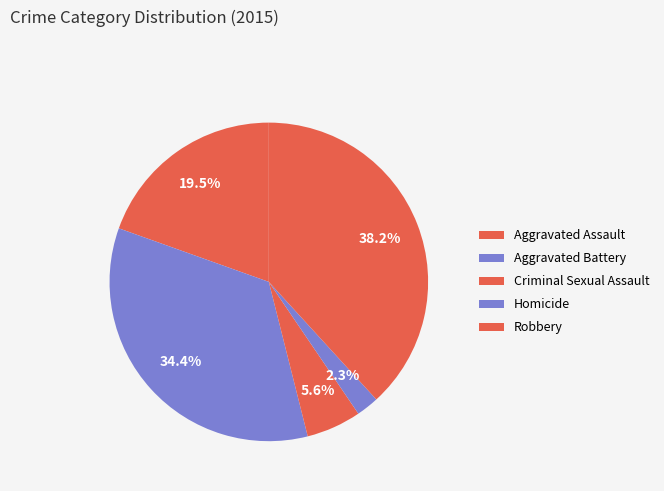

To the nearest percent, what portion does Aggravated Assault represent?

20%